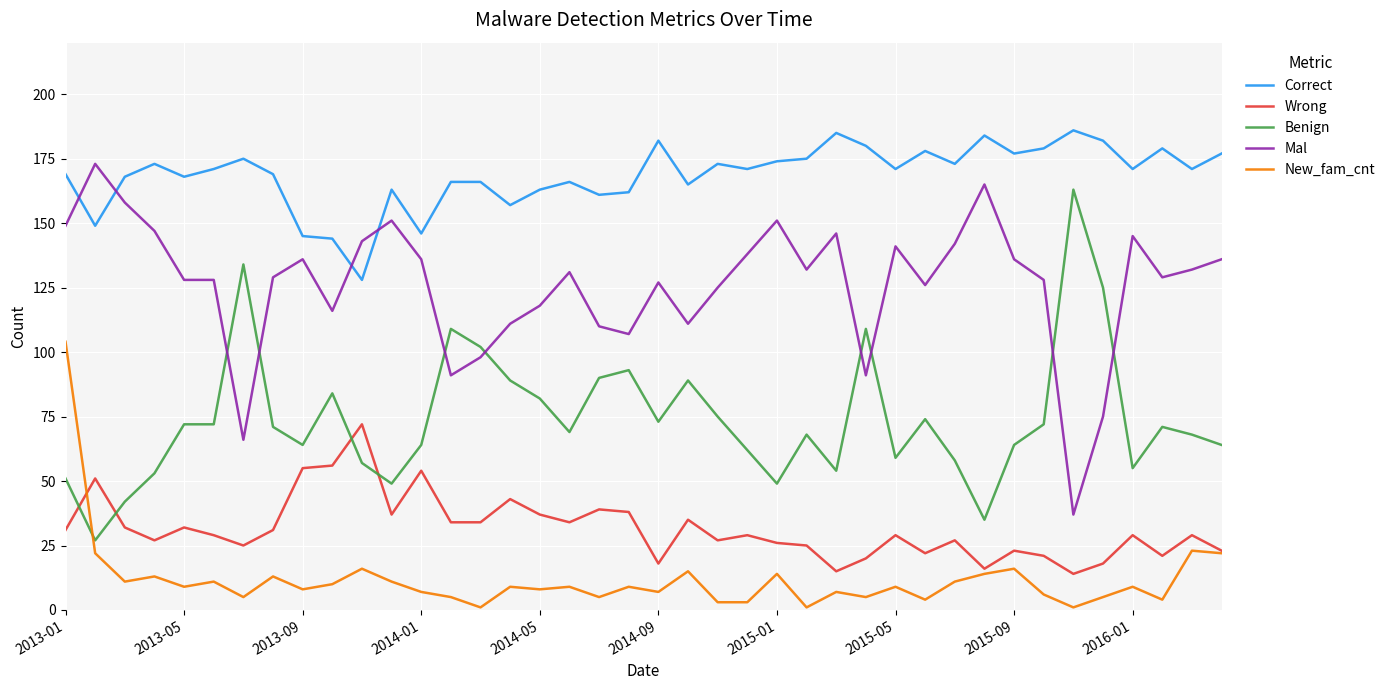

Rank the series by their maximum value, from highest to lowest.

Correct, Mal, Benign, New_fam_cnt, Wrong